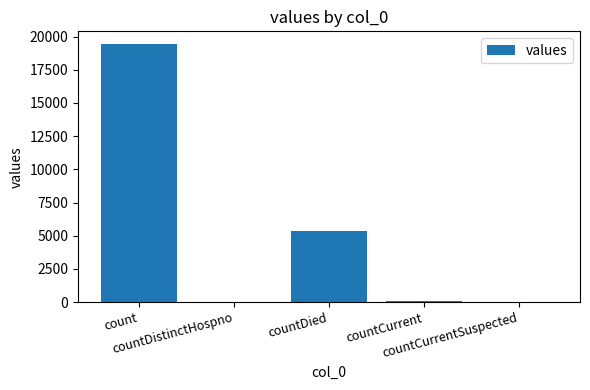

What is the sum of the values at countCurrentSuspected and countCurrent?

60